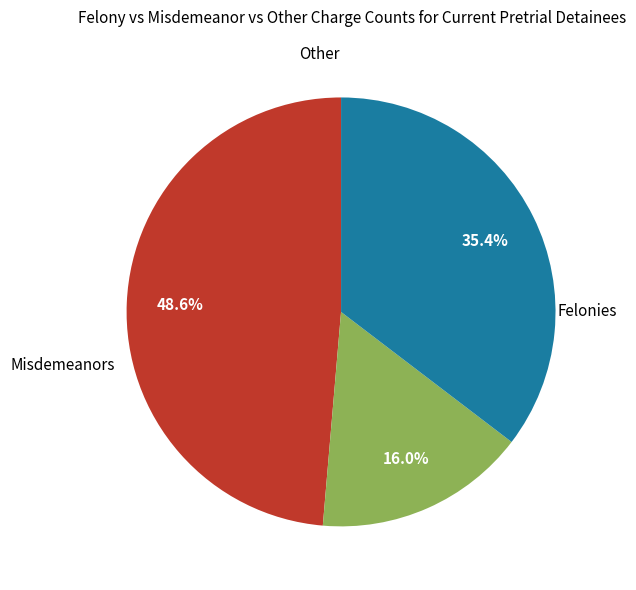

Does any single category account for the majority?

No